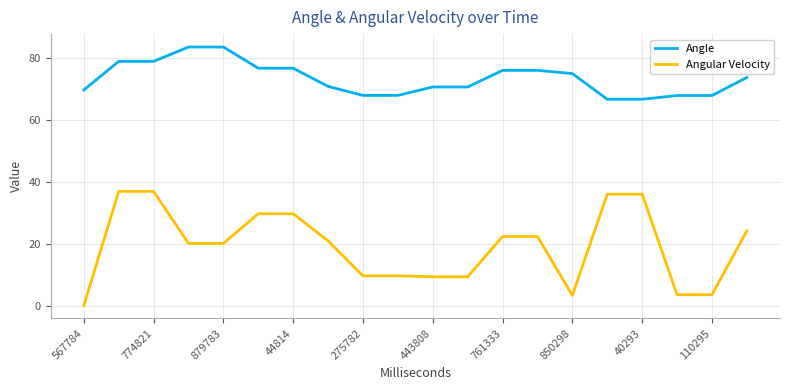

True or false: Angular Velocity and Angle intersect in this chart.

False